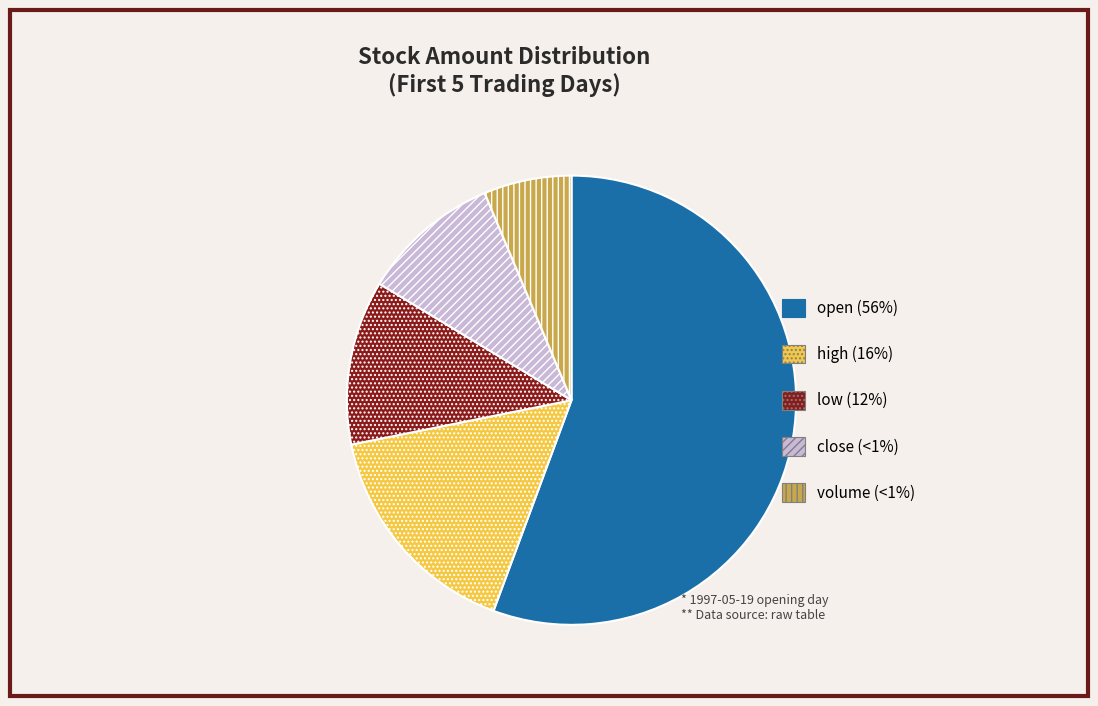

Which category has the biggest portion of the pie?

open (56%)